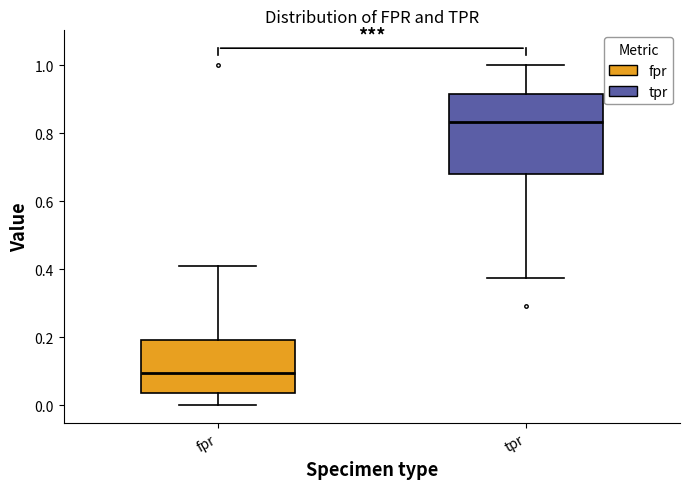

Which box's median line is the highest?

tpr